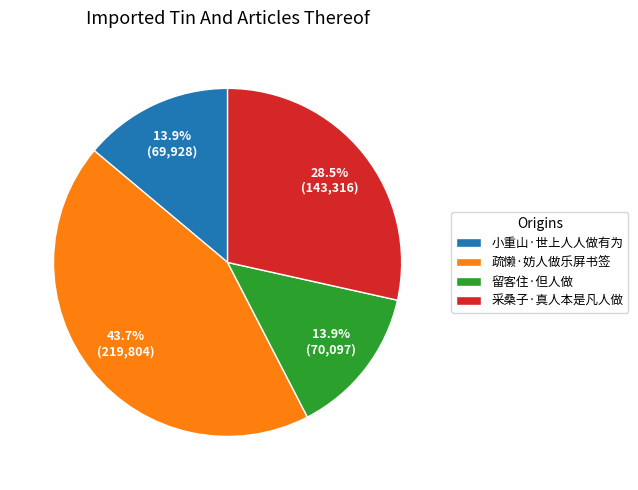

How many segments does this pie chart have?

4